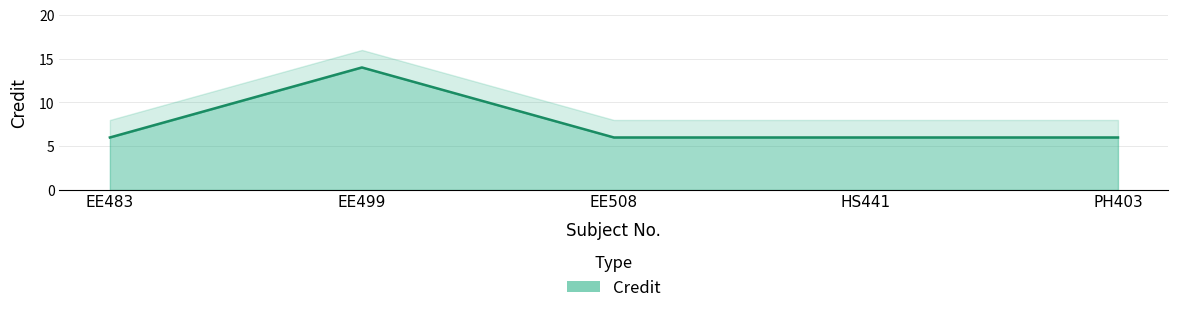

What is the change in value from EE499 to HS441?

-8